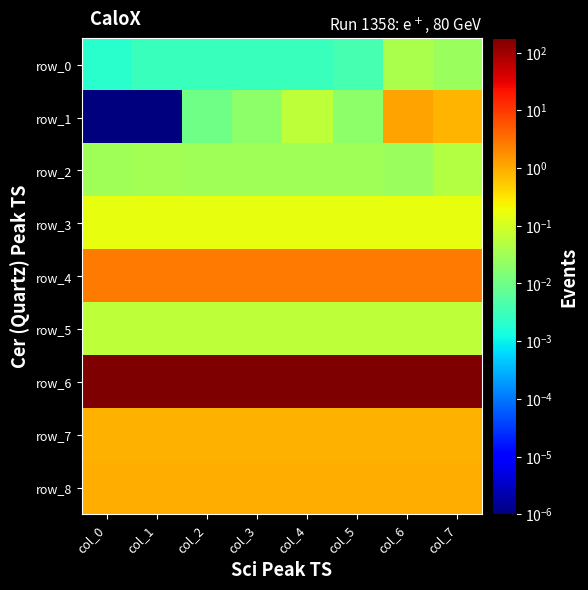

Which series has the largest total across all categories?

row_6